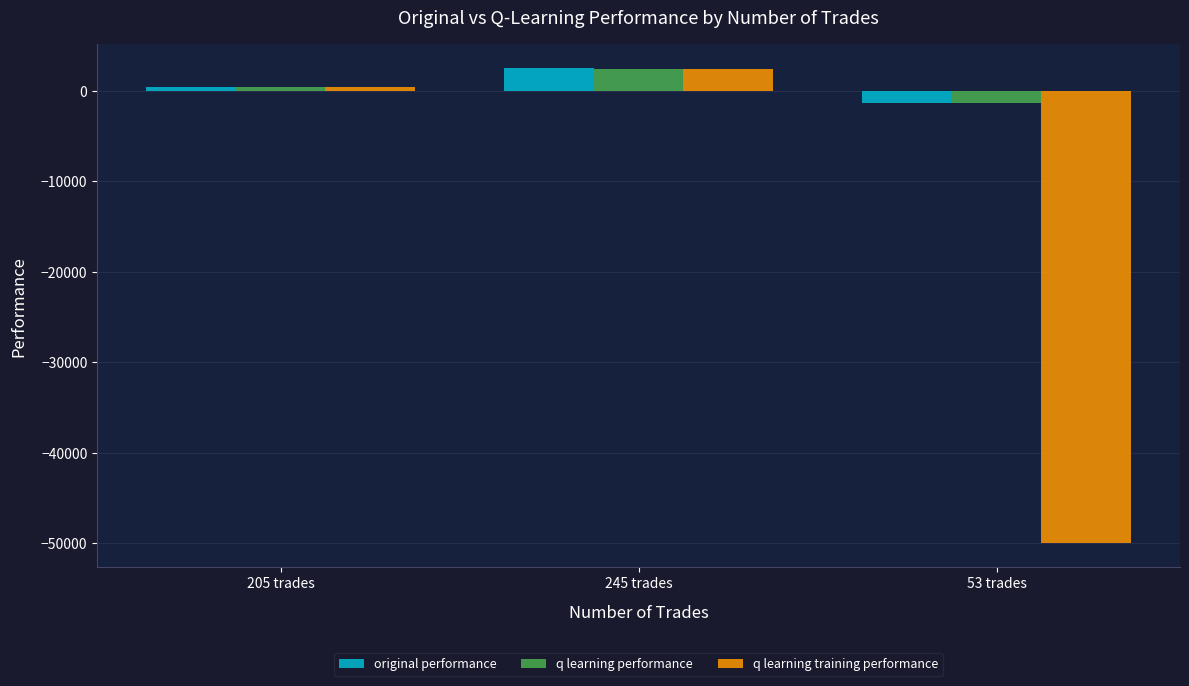

At which label does original performance first exceed 384?

205 trades